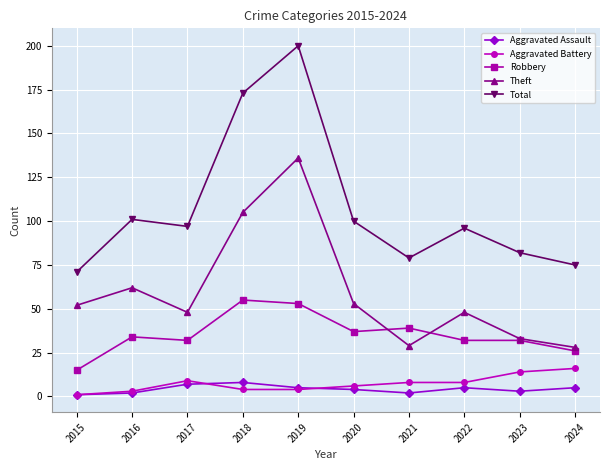

The value of Theft at 2017 is 48. True or false?

True